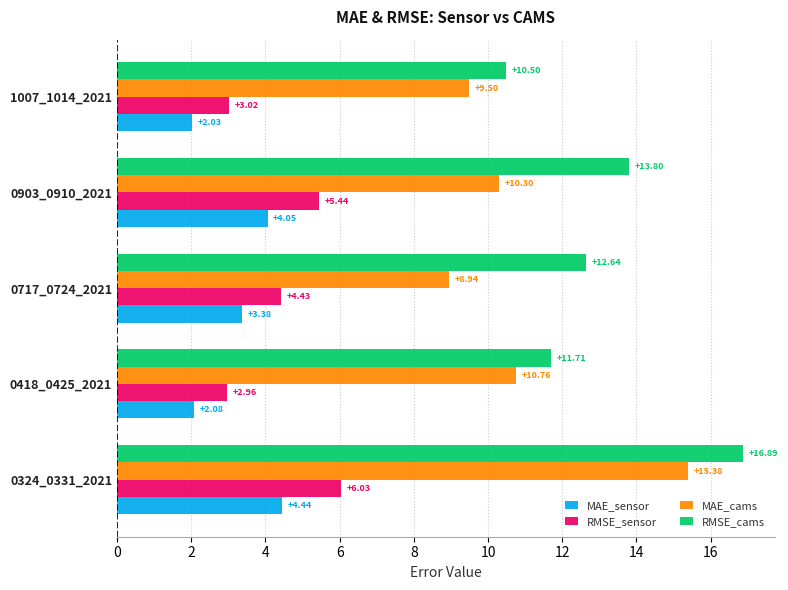

At how many categories does at least one series exceed 12?

3